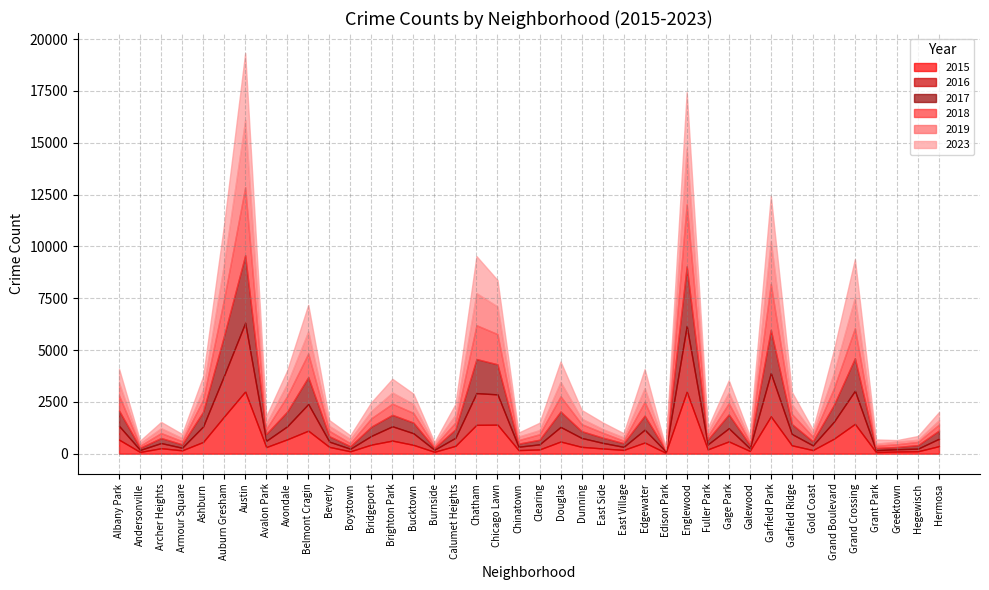

Where does the 2017 series first go above 409?

Albany Park